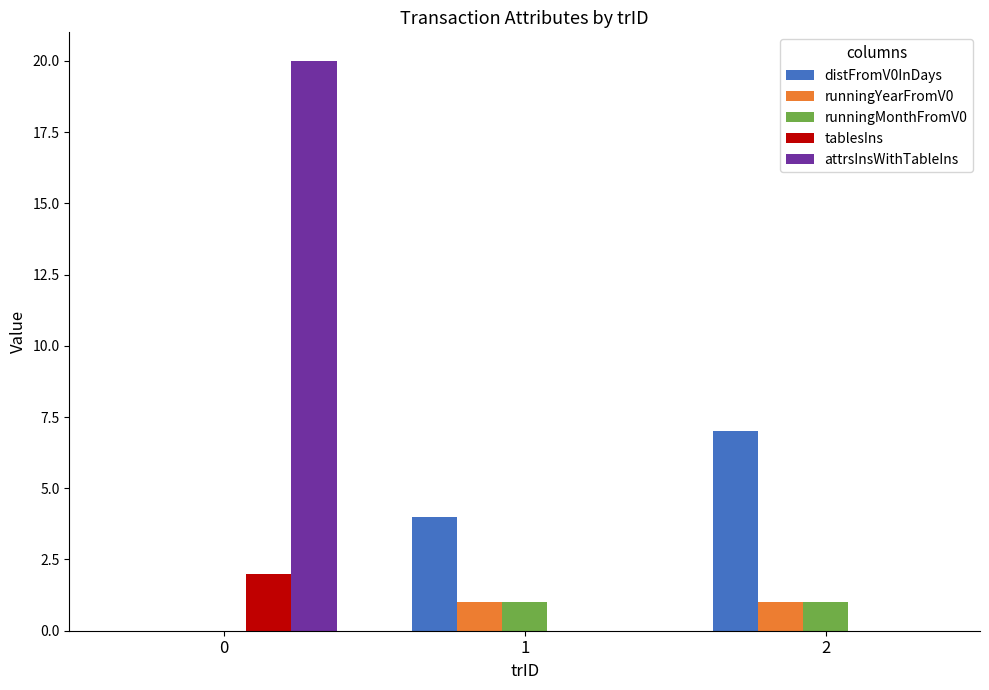

What is the total value across all series at 2?

9